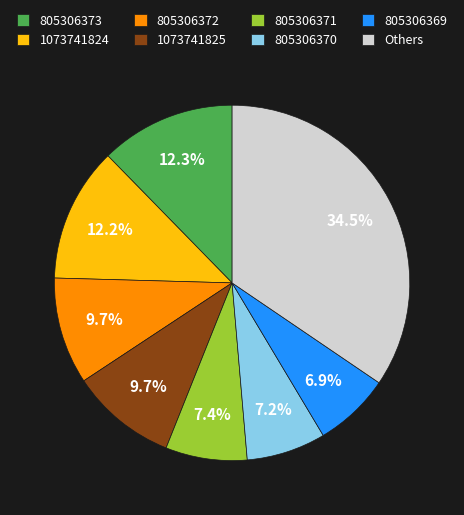

How much of the chart is everything except 805306371?

92.6%